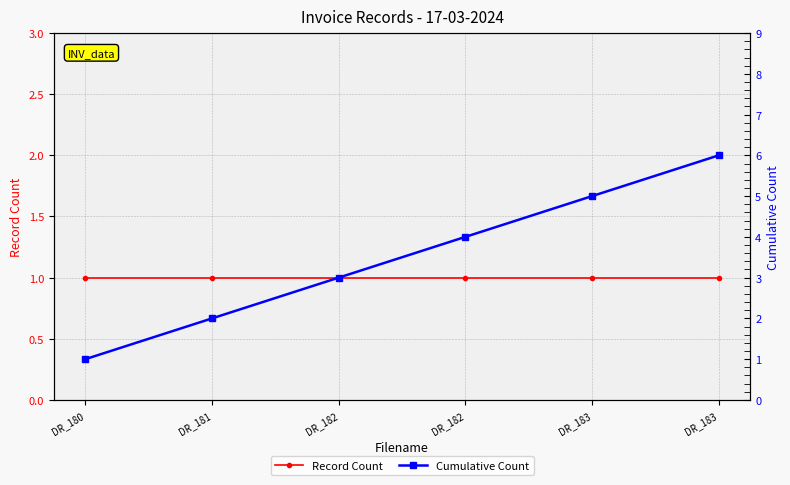

Which has a higher value, DR_182 or DR_182?

DR_182